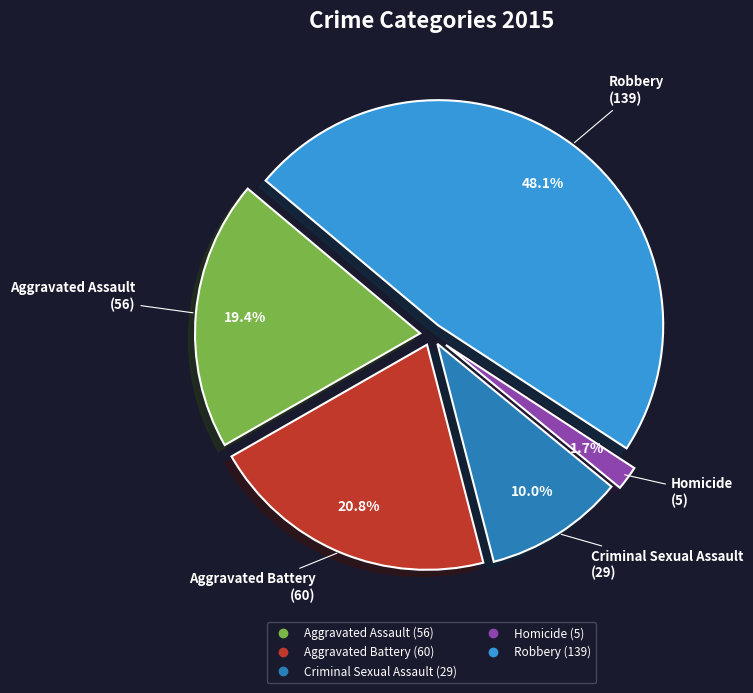

Is it true that Aggravated Battery is 26% of the pie?

False